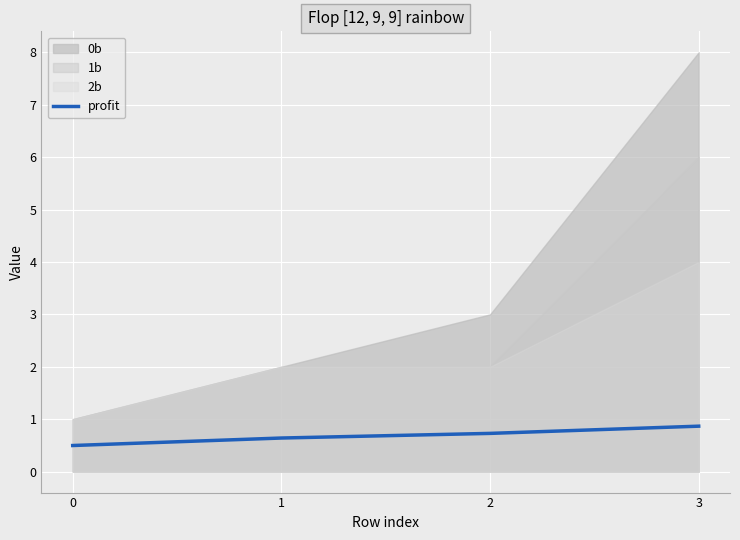

How many lines are shown in the chart?

1